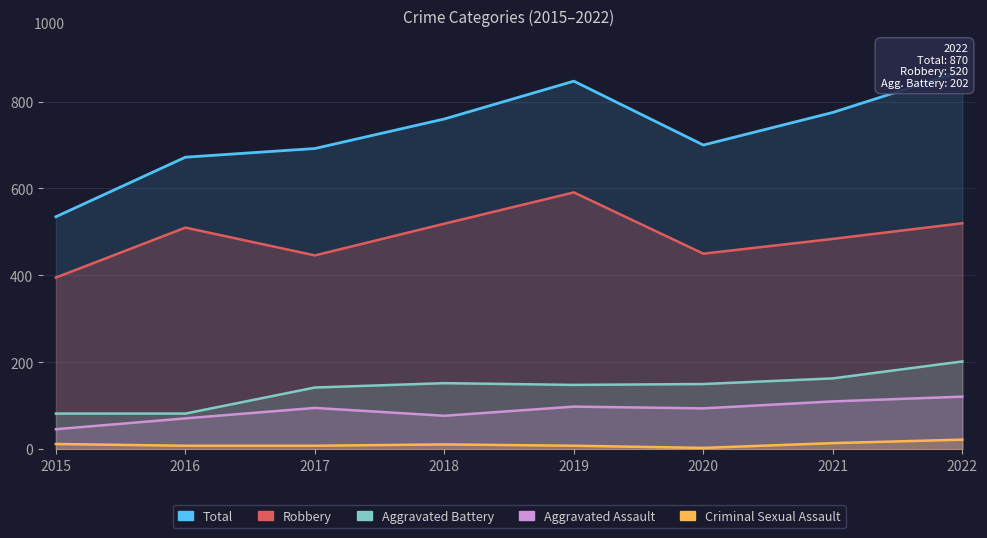

What is the sum of all Total values?

5851